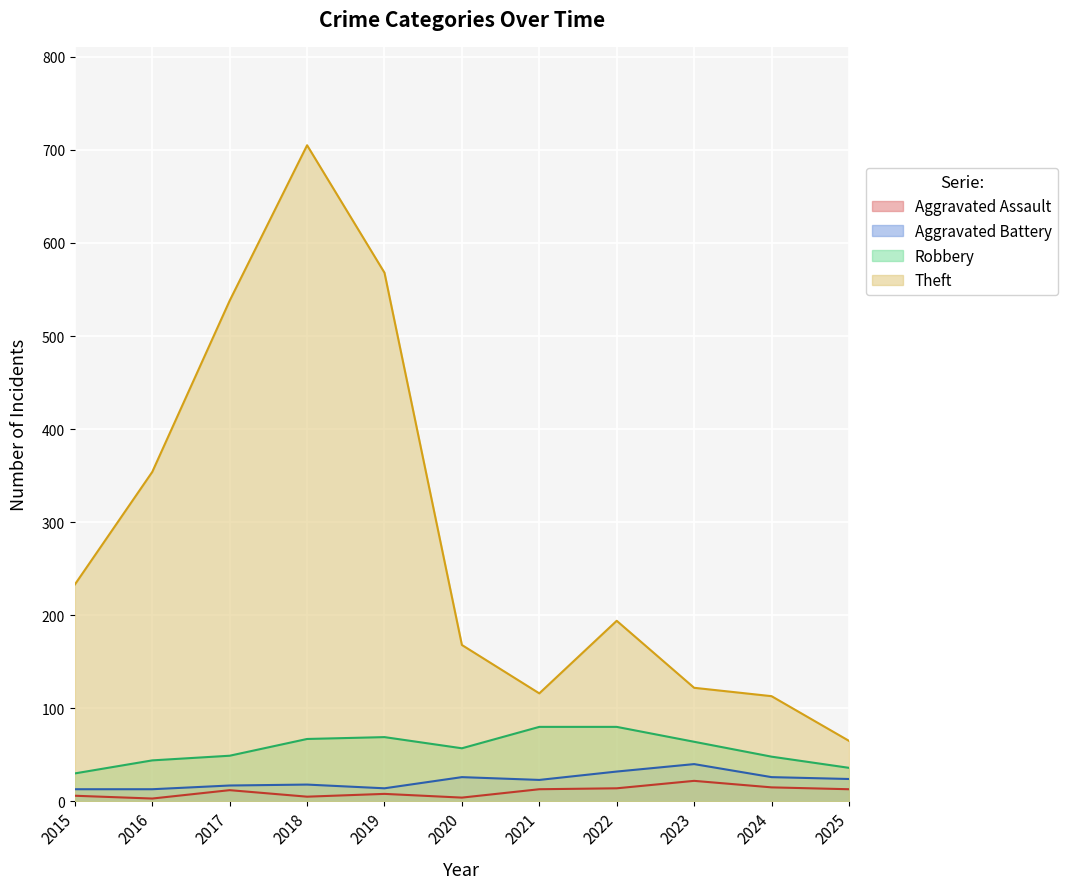

Which series changed the most between 2018 and 2020?

Theft